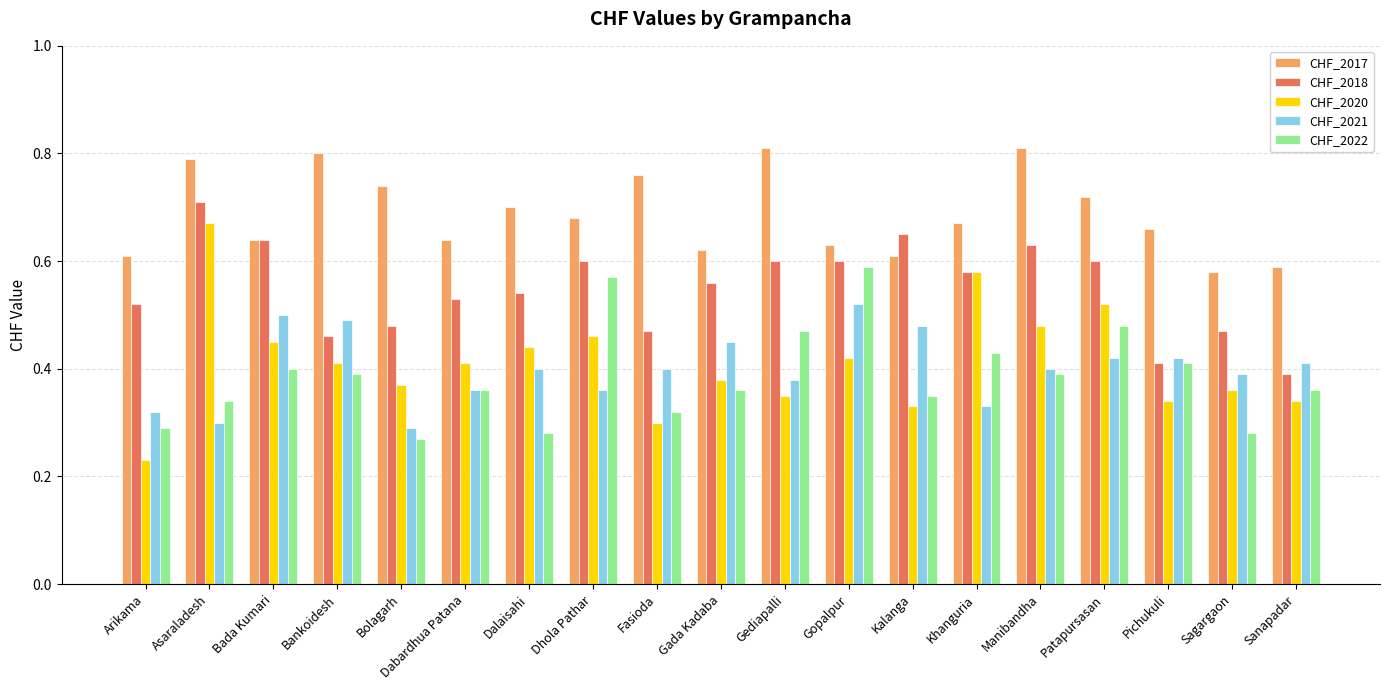

How many CHF_2022 values are between 0 and 1?

19